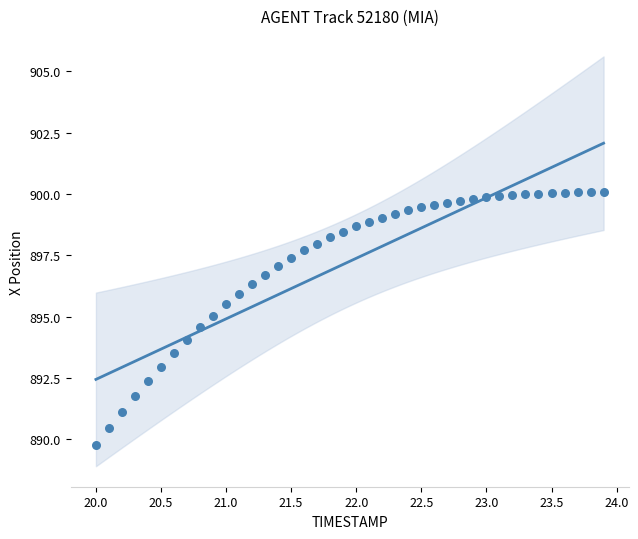

What is the range of X values (max minus min)?

3.9